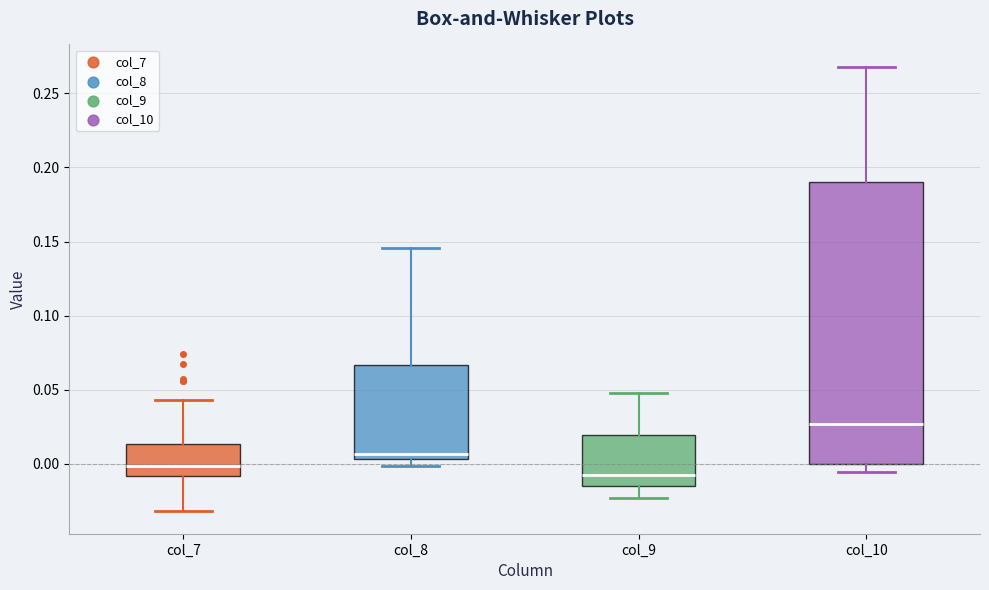

Which box is the tallest, from its lower edge to its upper edge?

col_10